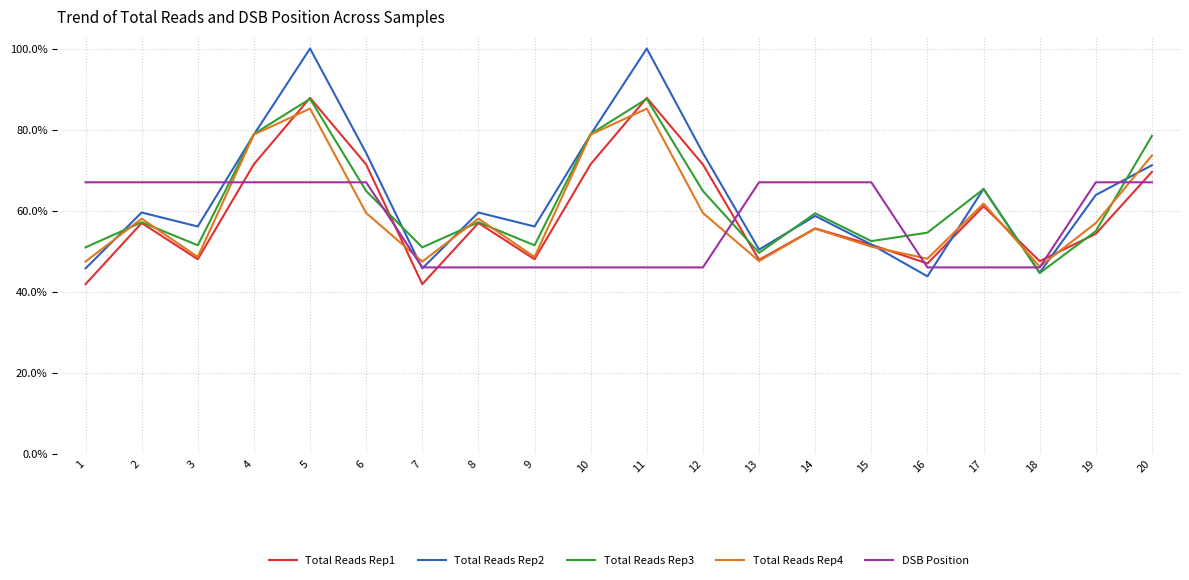

What is the value of the Total Reads Rep3 point at the 9th from the left?

0.5